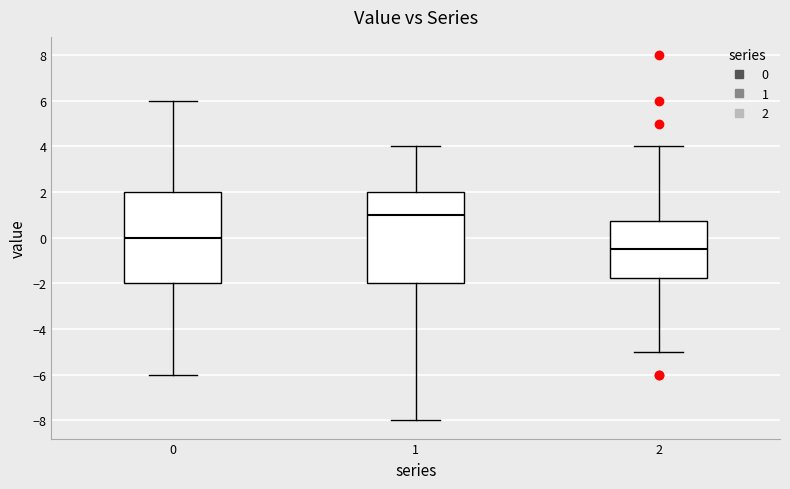

Which box's median line is the highest?

1